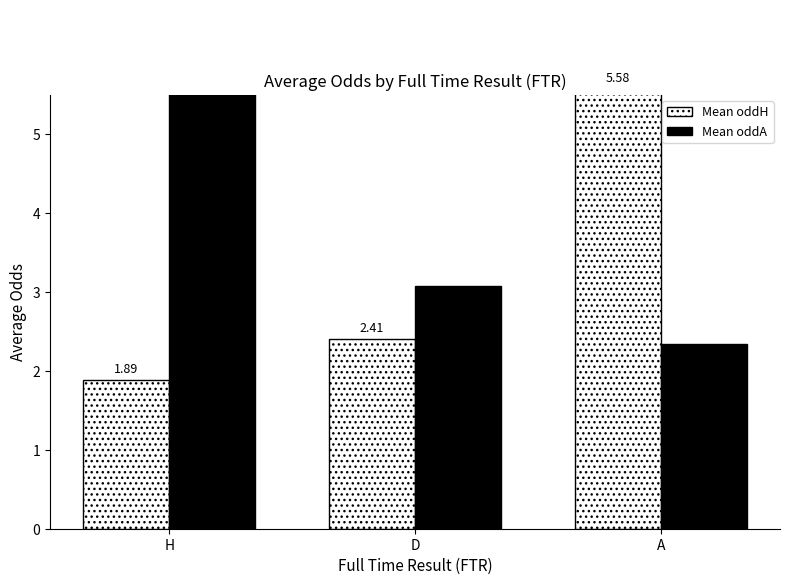

What is the label of the 1st bar from the right?

A